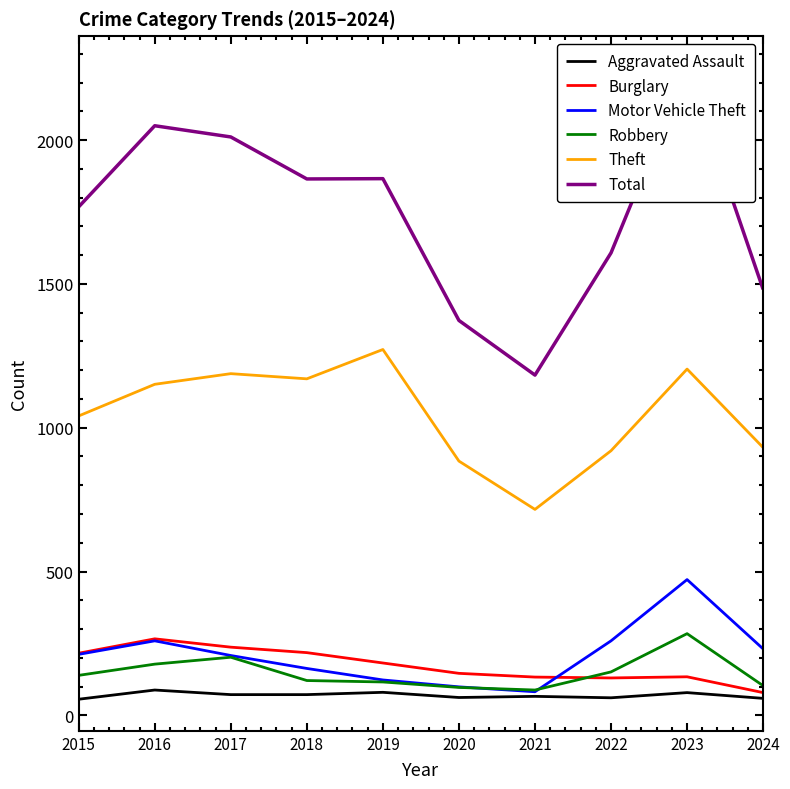

How many data points in Total are above 1865?

4